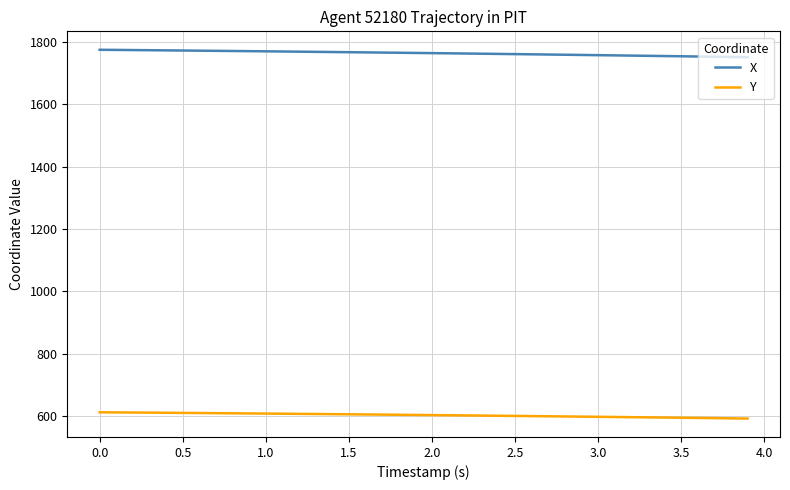

What is the difference between the second highest and second lowest values in the X series?

22.6